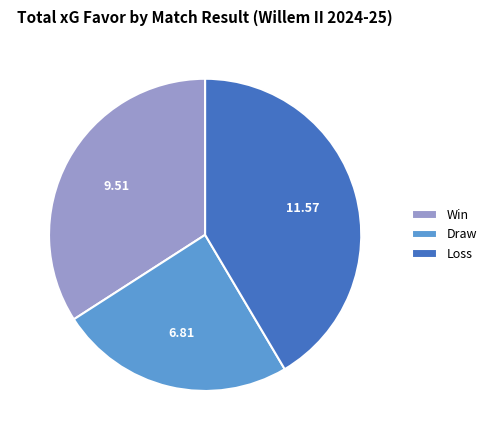

Is the sum of Win and Draw greater than half?

Yes